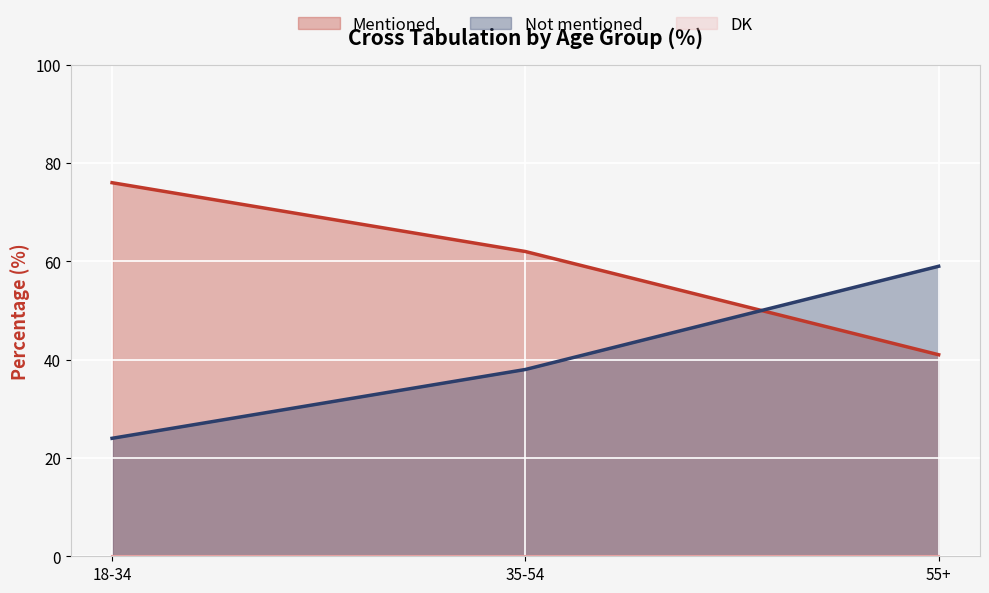

List the series in order of their peak value, lowest first.

Not mentioned, Mentioned